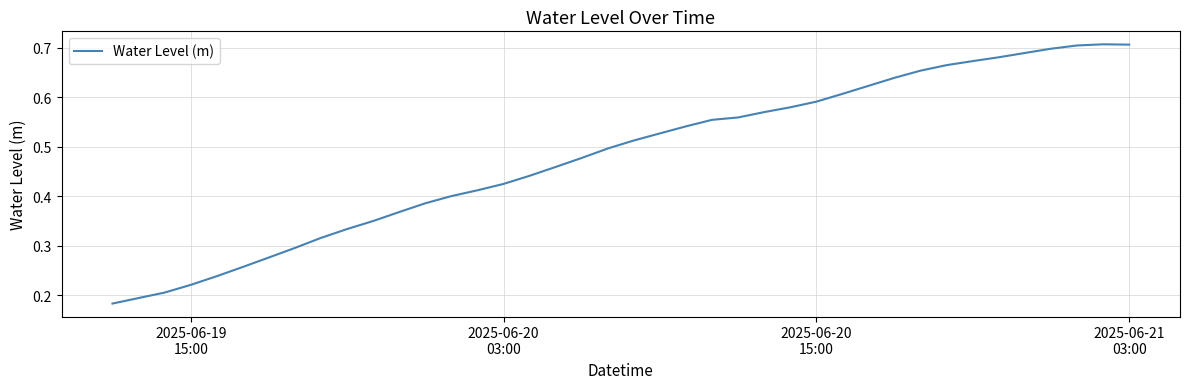

How many interior local peaks (higher than both neighbors) does the data have?

1